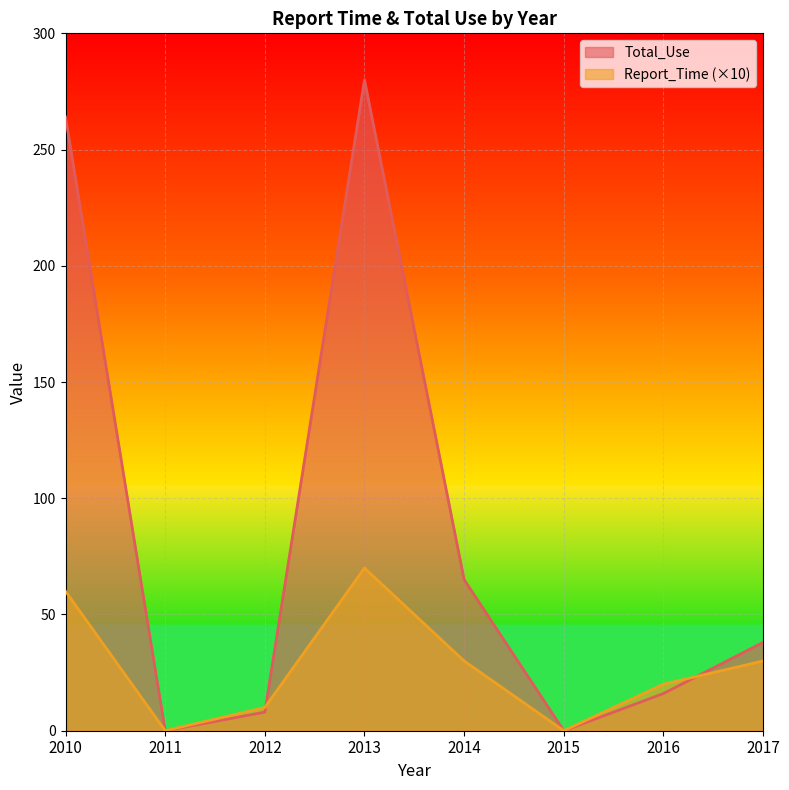

Reading left to right, list all the values displayed in this chart.

Report_Time: 60	0	10	70	30	0	20	30
Total_Use: 264	0	8	280	65	0	16	38